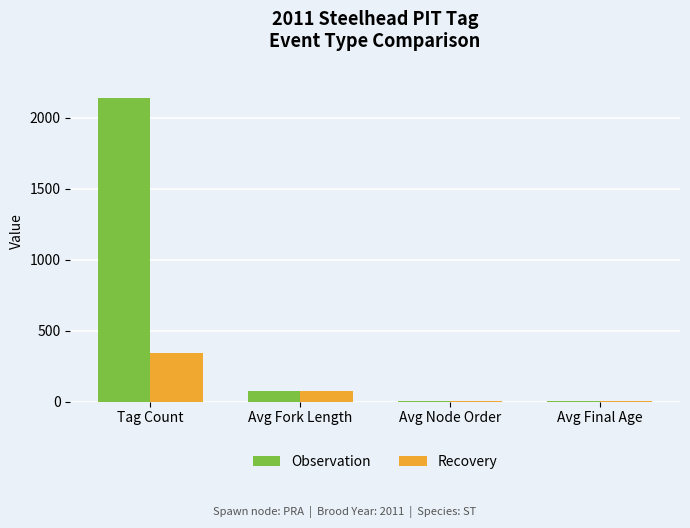

At which label is Recovery closest to 174?

Avg Fork Length